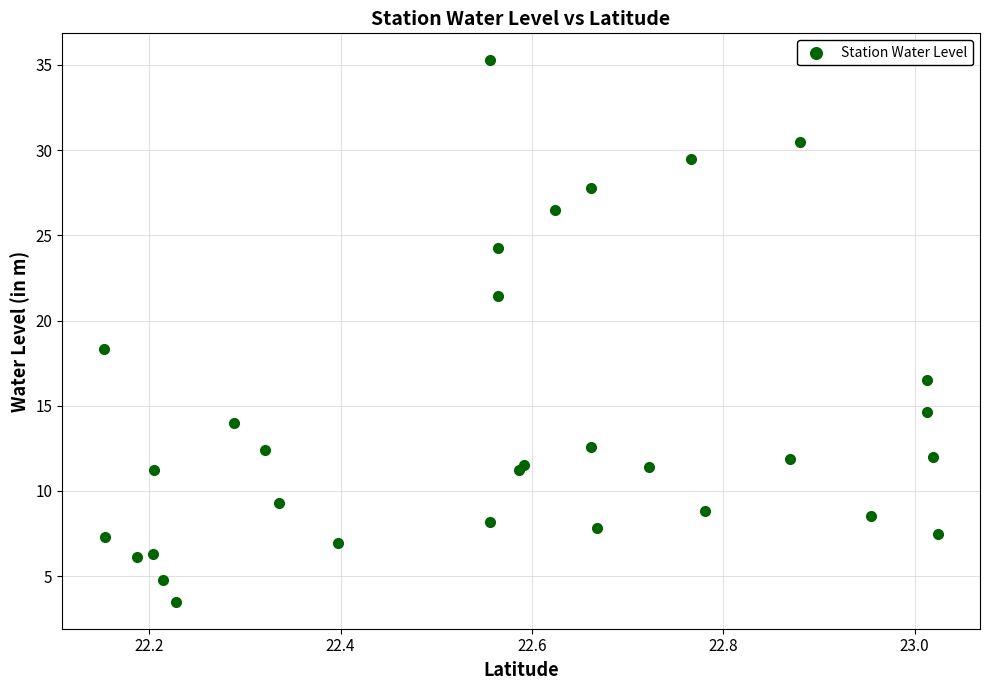

What Y value in the scatter plot is closest to 19?

18.4